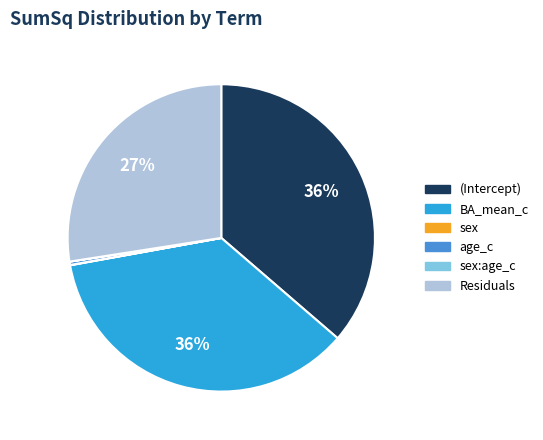

The age_c slice represents 0% of the pie. True or false?

True